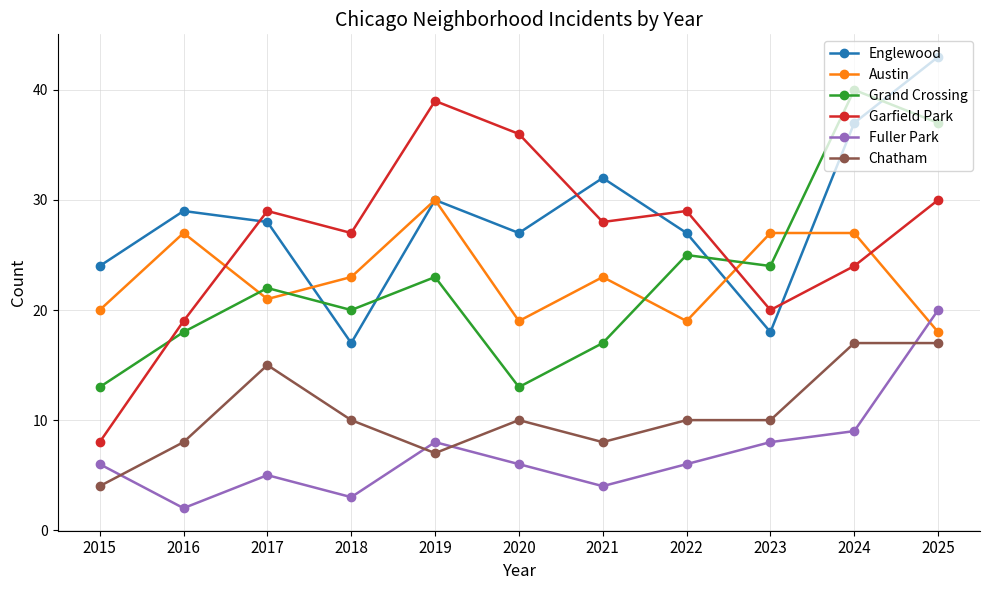

Which category has the highest value across all series?

2025